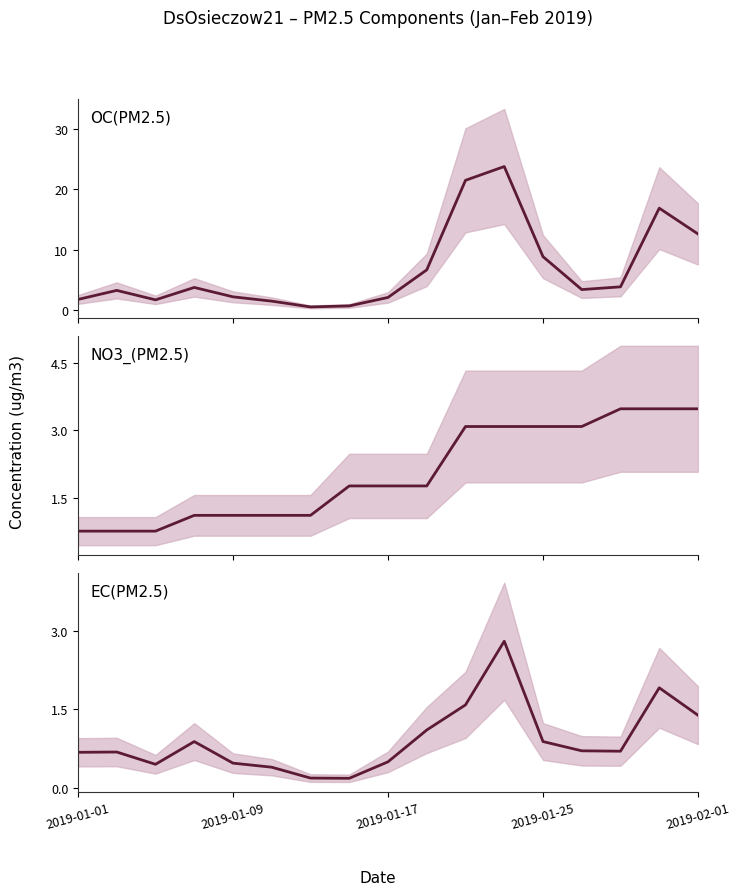

Does the chart have visible grid lines?

No